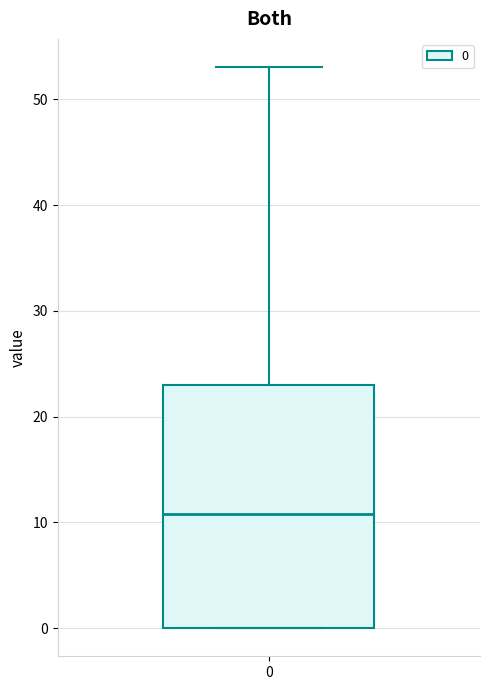

Where does the median line of the box at x = 0 sit on the y-axis? The values are not printed on the chart, so give them approximately, as read against the axis.

11